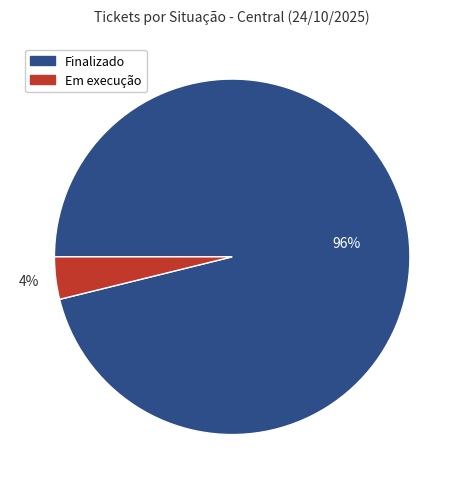

What percentage is the Em execução slice, to the nearest percent?

4%